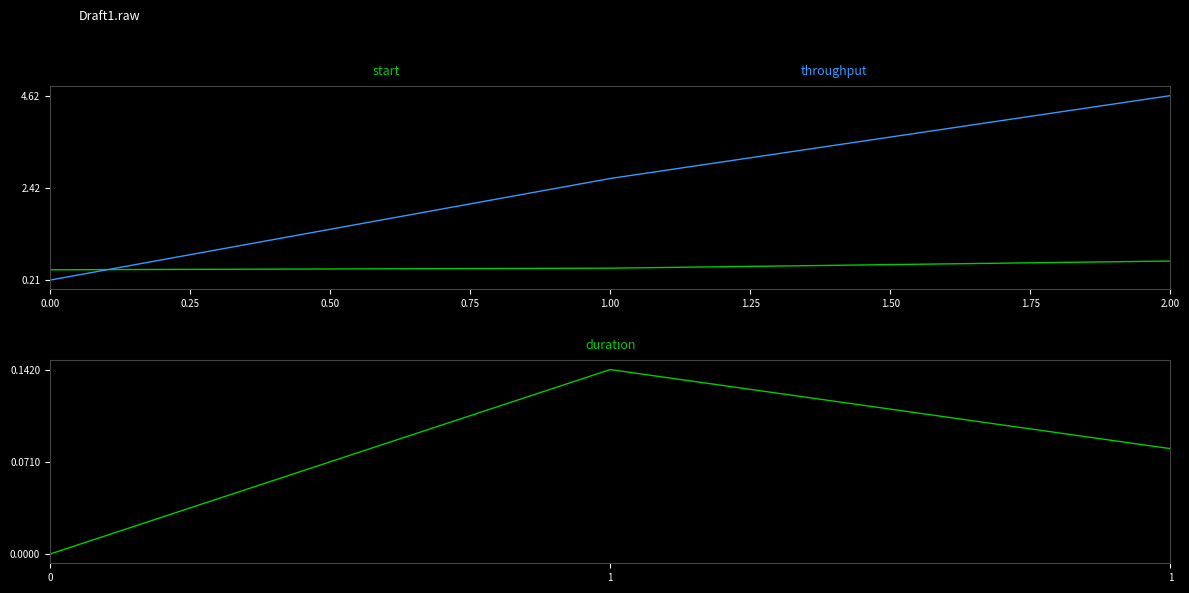

What is the sum of all duration values?

0.2